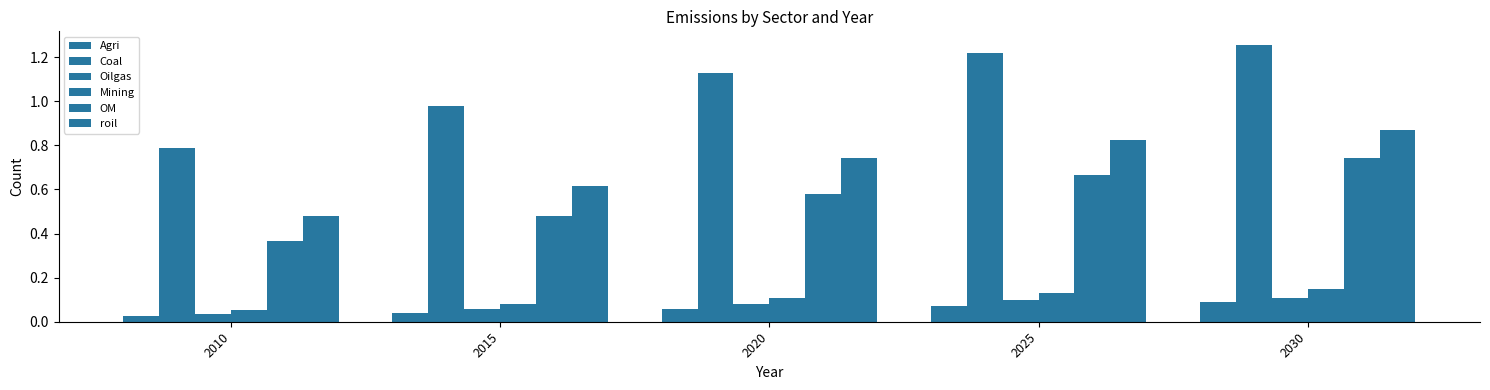

Reading right to left, list all the values displayed in this chart.

Agri: 0.1	0.1	0.1	0.0	0.0
Coal: 1.3	1.2	1.1	1.0	0.8
Oilgas: 0.1	0.1	0.1	0.1	0.0
Mining: 0.2	0.1	0.1	0.1	0.1
OM: 0.7	0.7	0.6	0.5	0.4
roil: 0.9	0.8	0.7	0.6	0.5